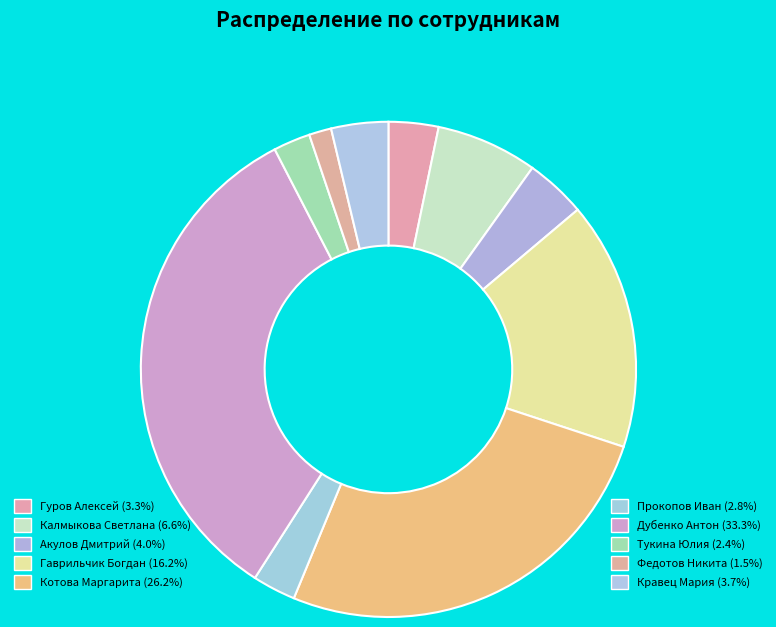

Count the number of slices in the pie.

10